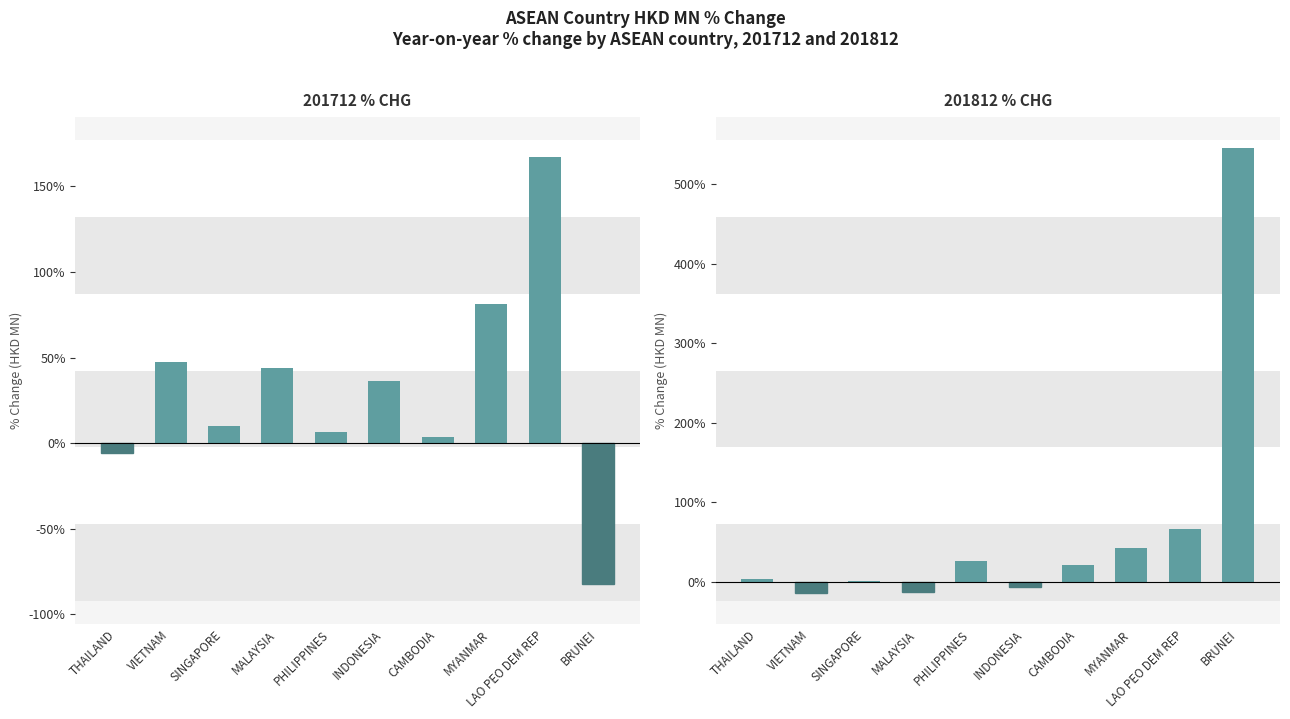

What is the minimum value shown in the chart?

-82.3